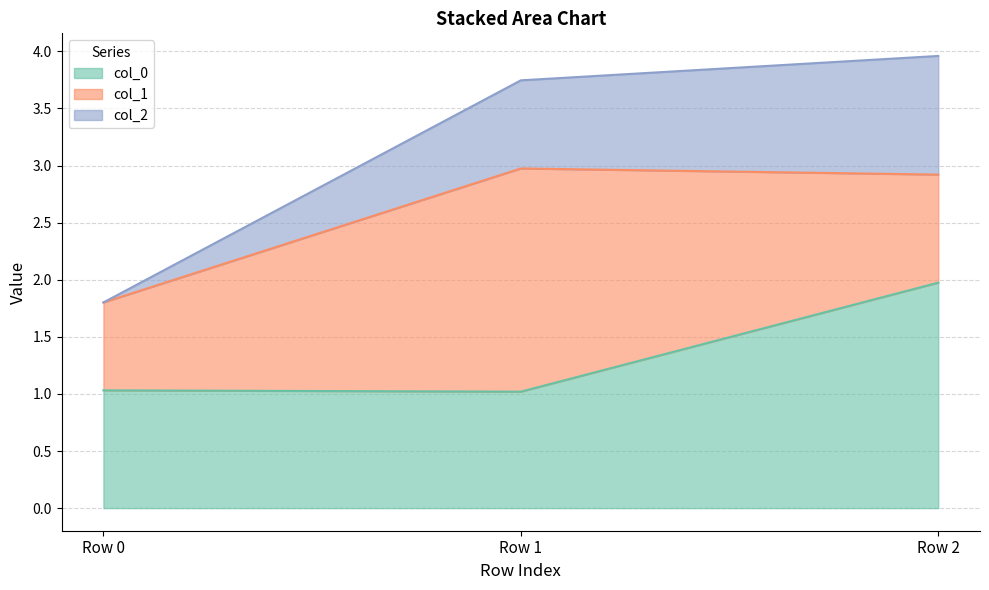

The col_2 series shows 1.8 at Row 0. True or false?

True